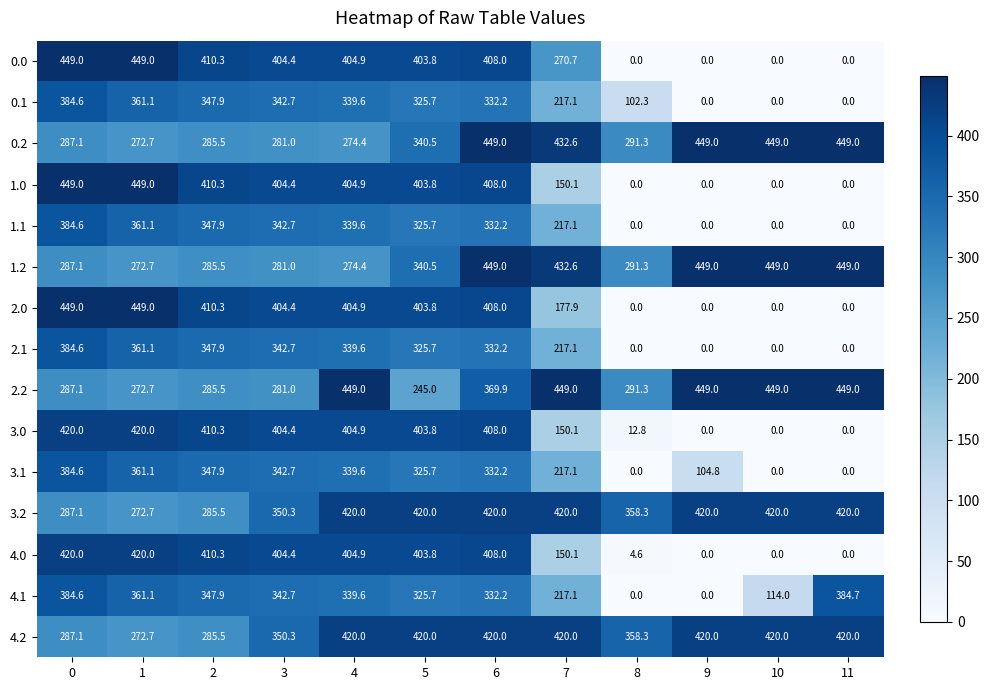

What is the total value across all series at 11?

2571.7